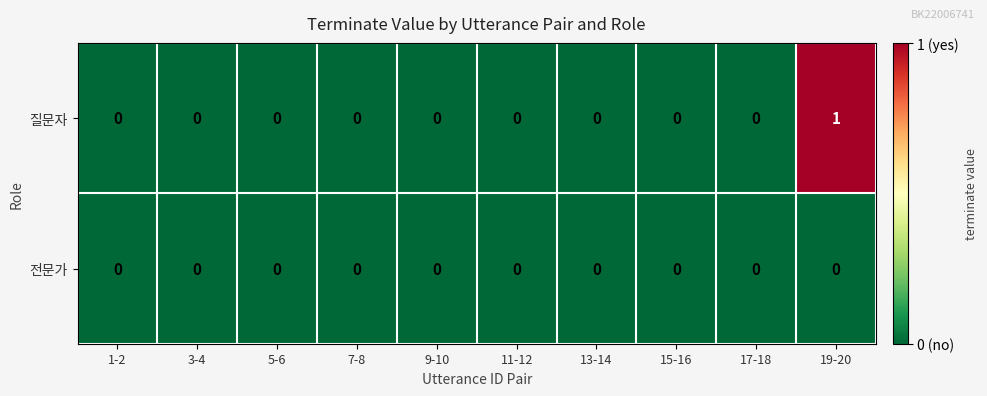

Is it true that 전문가 equals 0 at 9-10?

True